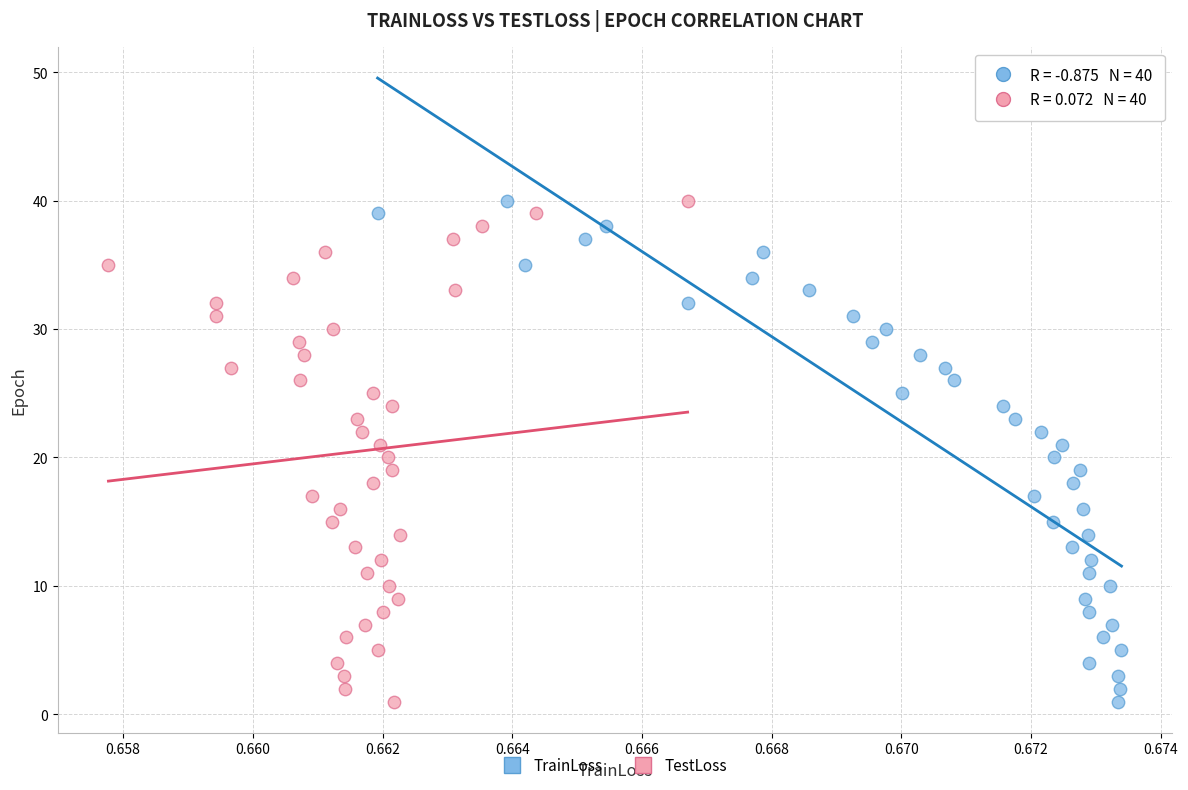

What are all the series names shown in the legend?

TrainLoss, TestLoss